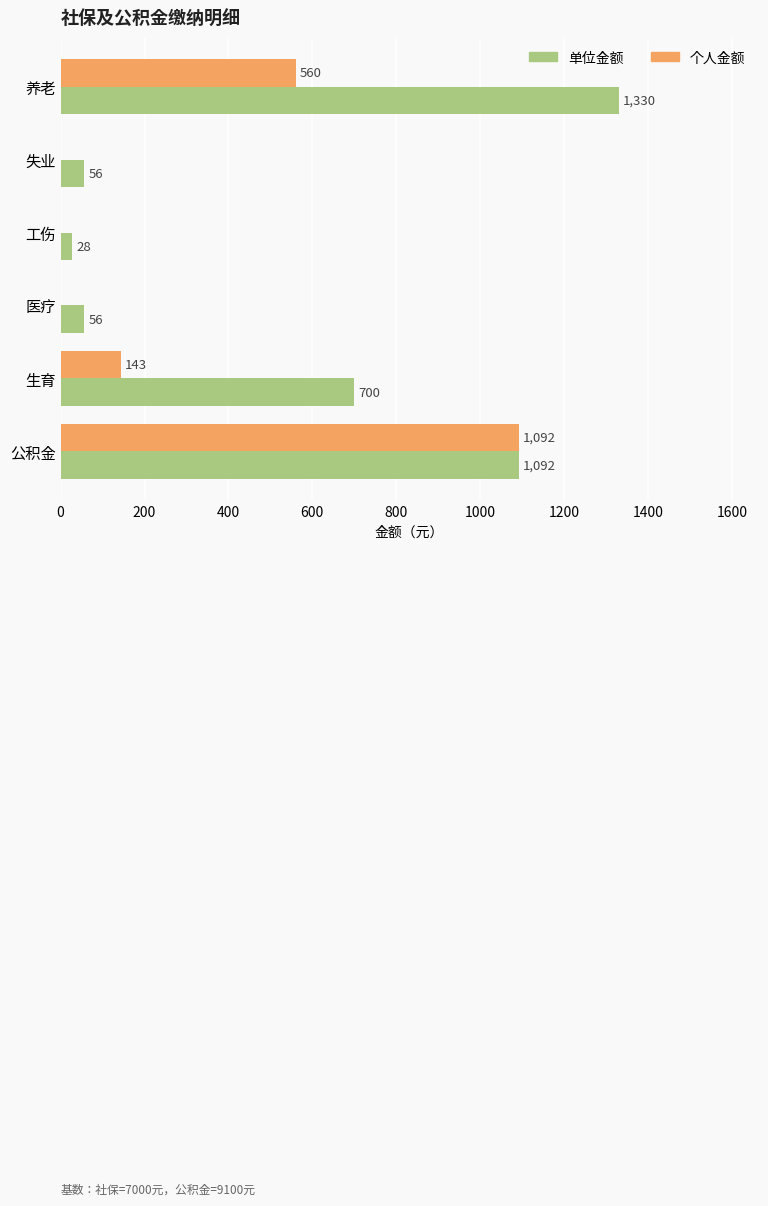

What is the sum of all 个人金额 values?

1795